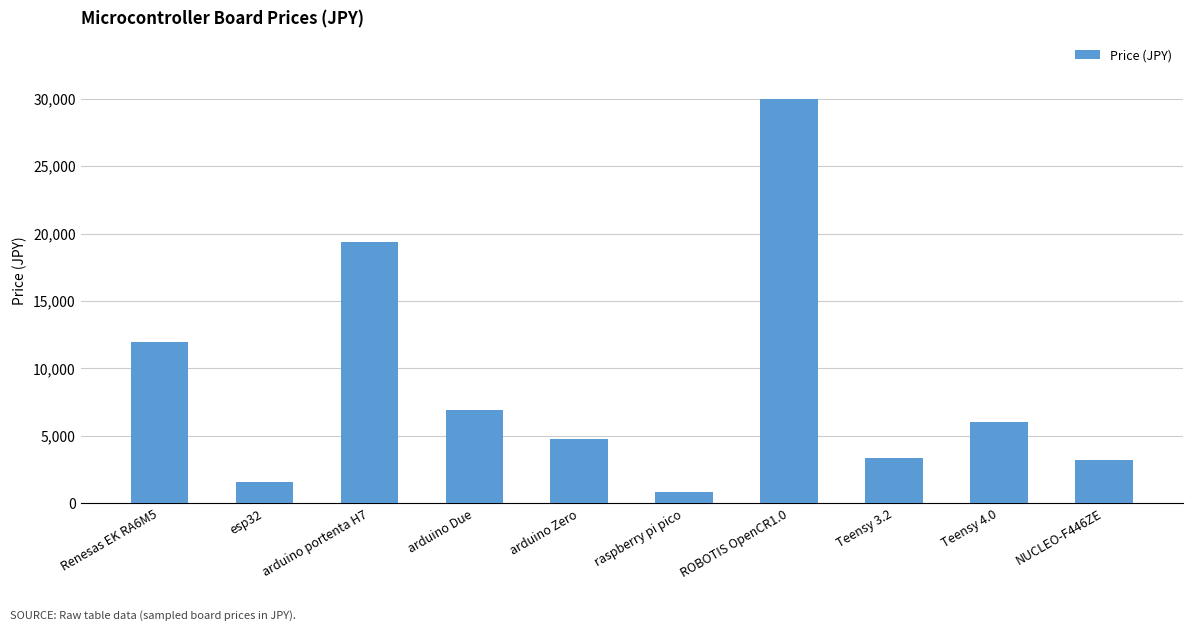

What is the maximum value shown in the chart?

30000